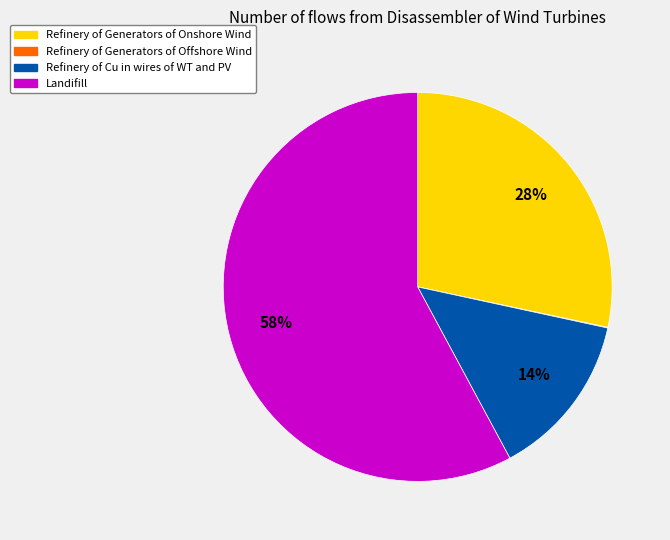

To the nearest percent, what is the difference between the largest and smallest slice percentages?

58%